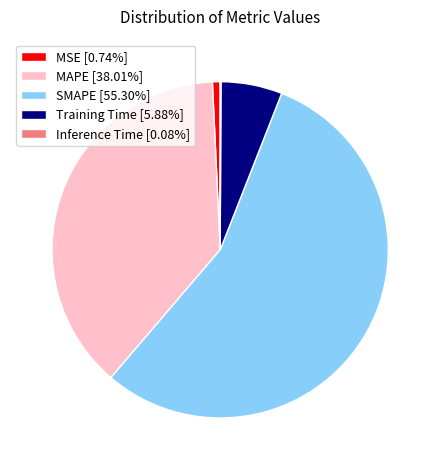

Which slice is the largest?

SMAPE